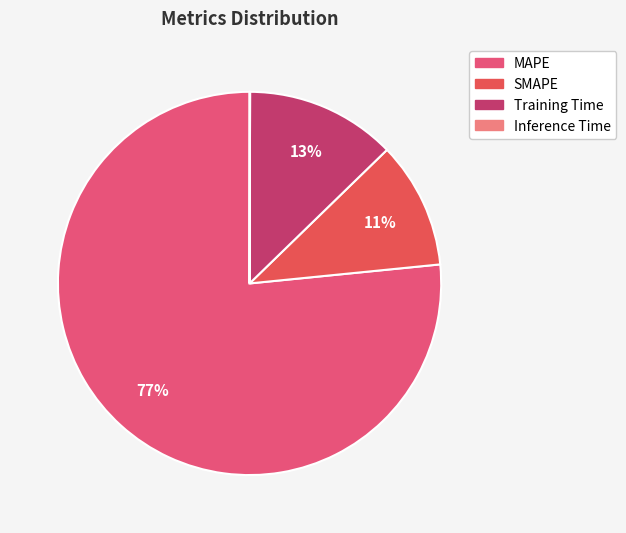

To the nearest percent, what is the average slice percentage?

25%